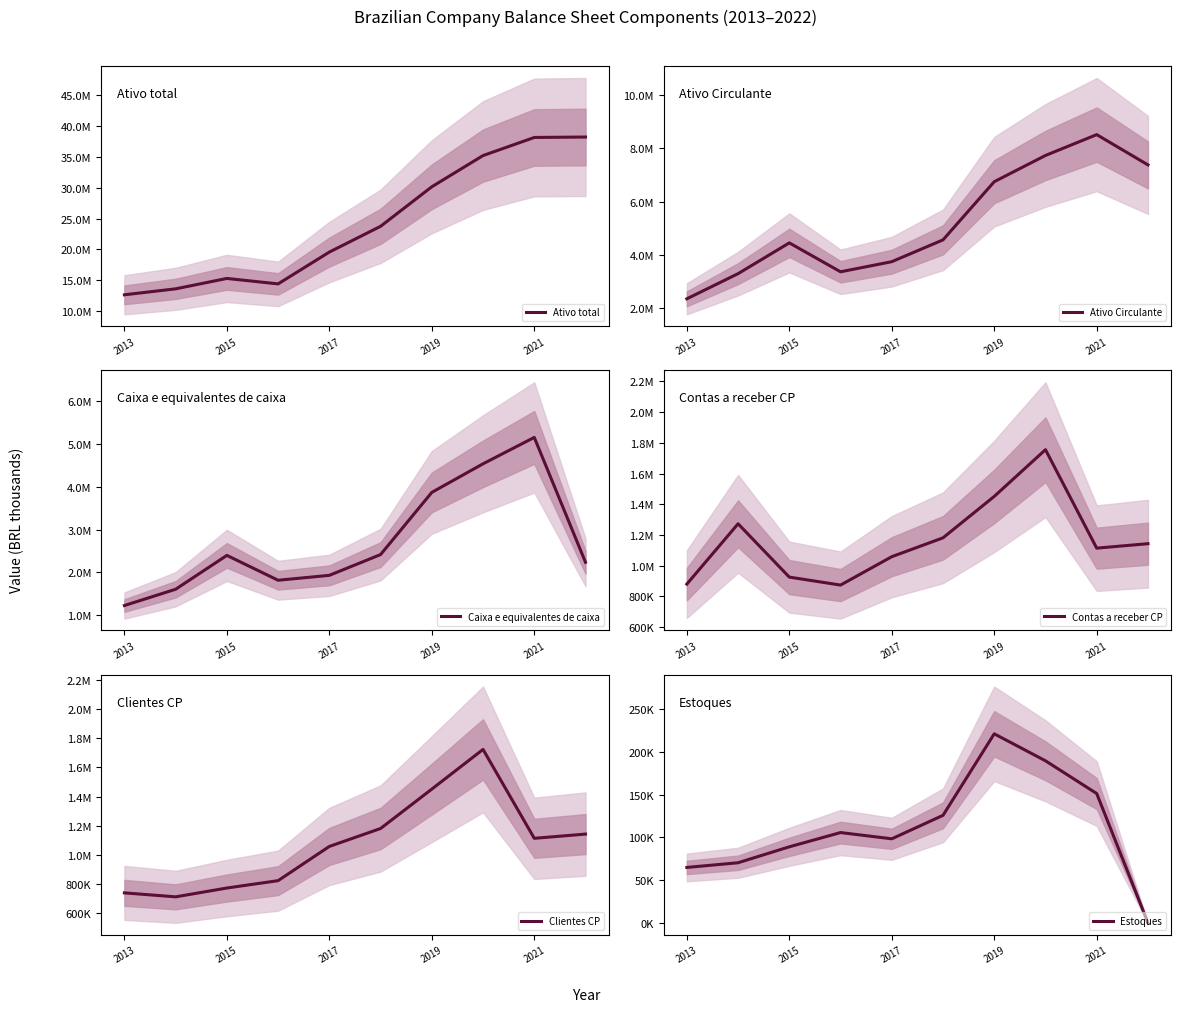

Count the number of data series in this chart.

6